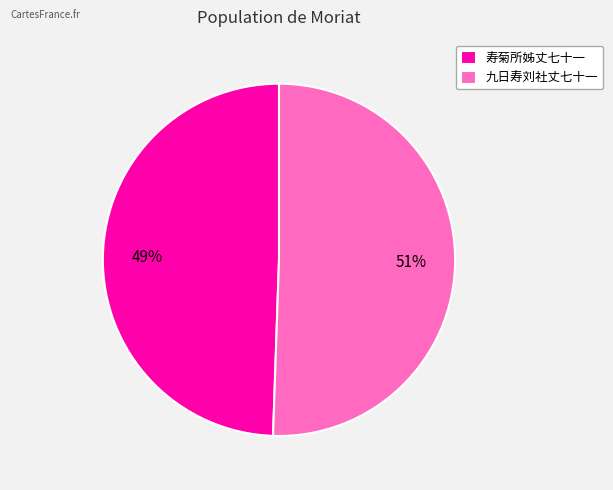

Approximately how many times larger is the value at 寿菊所姊丈七十一 compared to 九日寿刘社丈七十一?

1.0